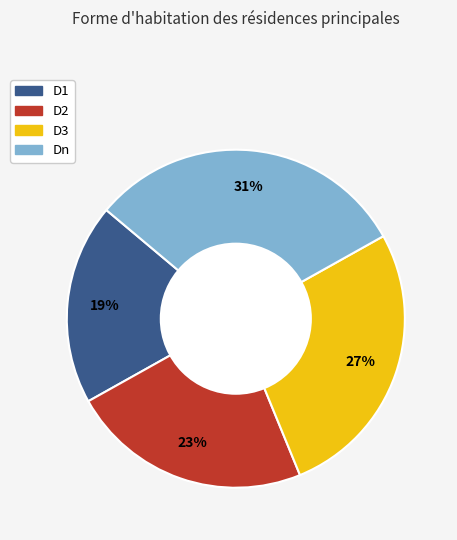

The Dn slice represents 31% of the pie. True or false?

True